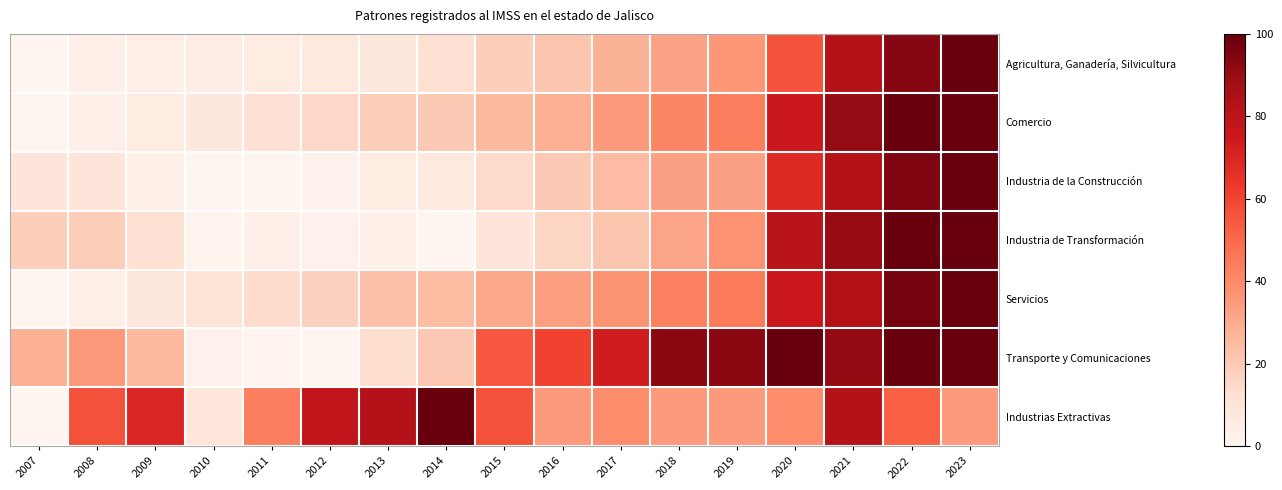

Which series has the largest range (max minus min)?

Agricultura, Ganadería, Silvicultura